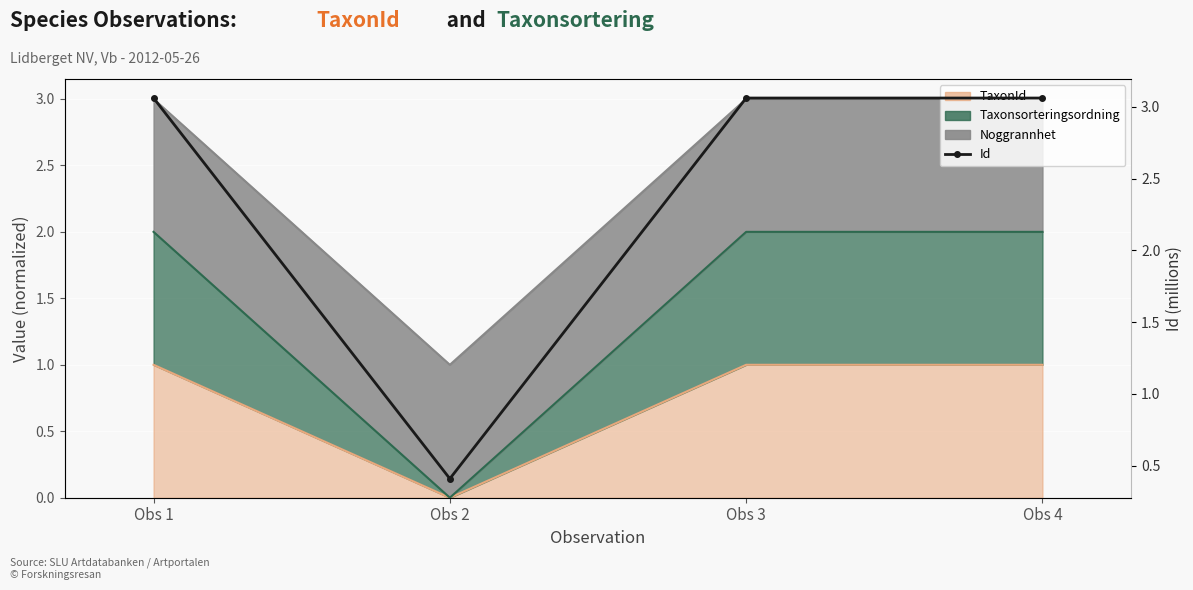

What is the average value?

2.4